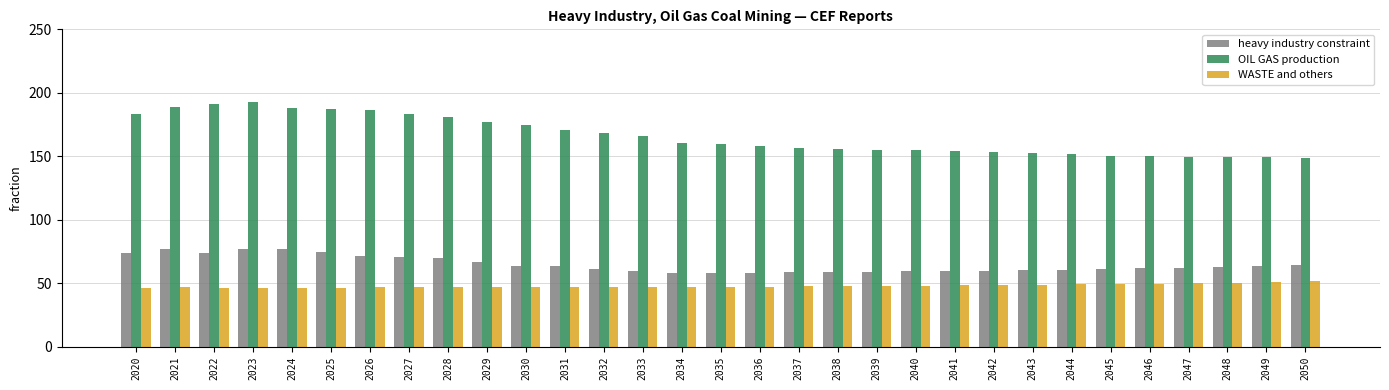

Between 2022 and 2037, which series saw the biggest shift?

OIL GAS production